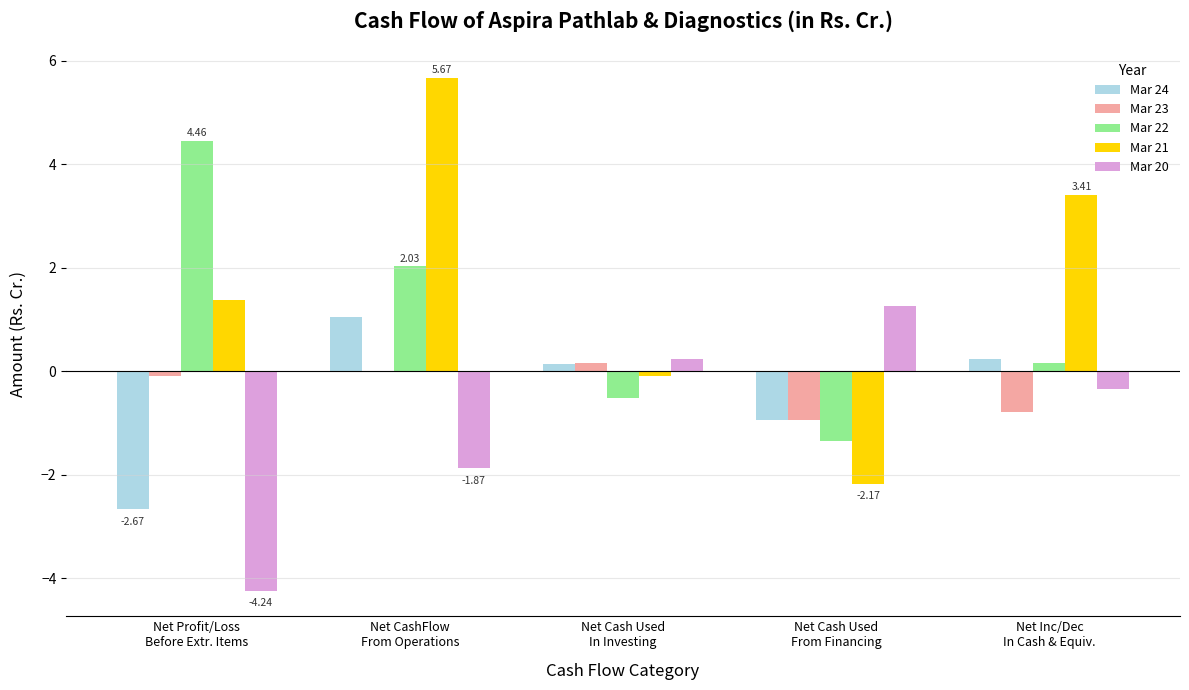

What are all the series names shown in the legend?

Mar 24, Mar 23, Mar 22, Mar 21, Mar 20